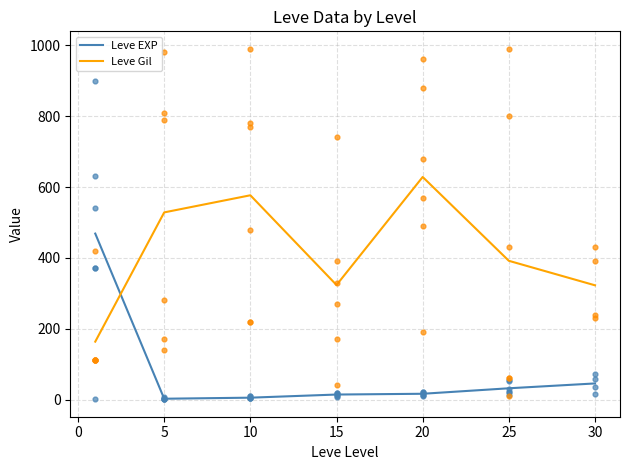

Is it true that Leve Gil equals 622.5 at 25?

False